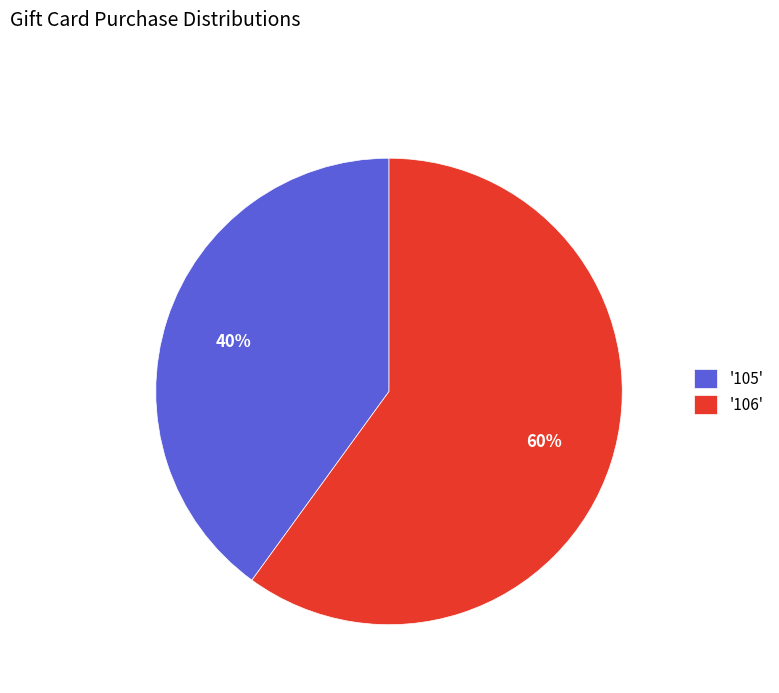

Which slice is the smallest?

'105'